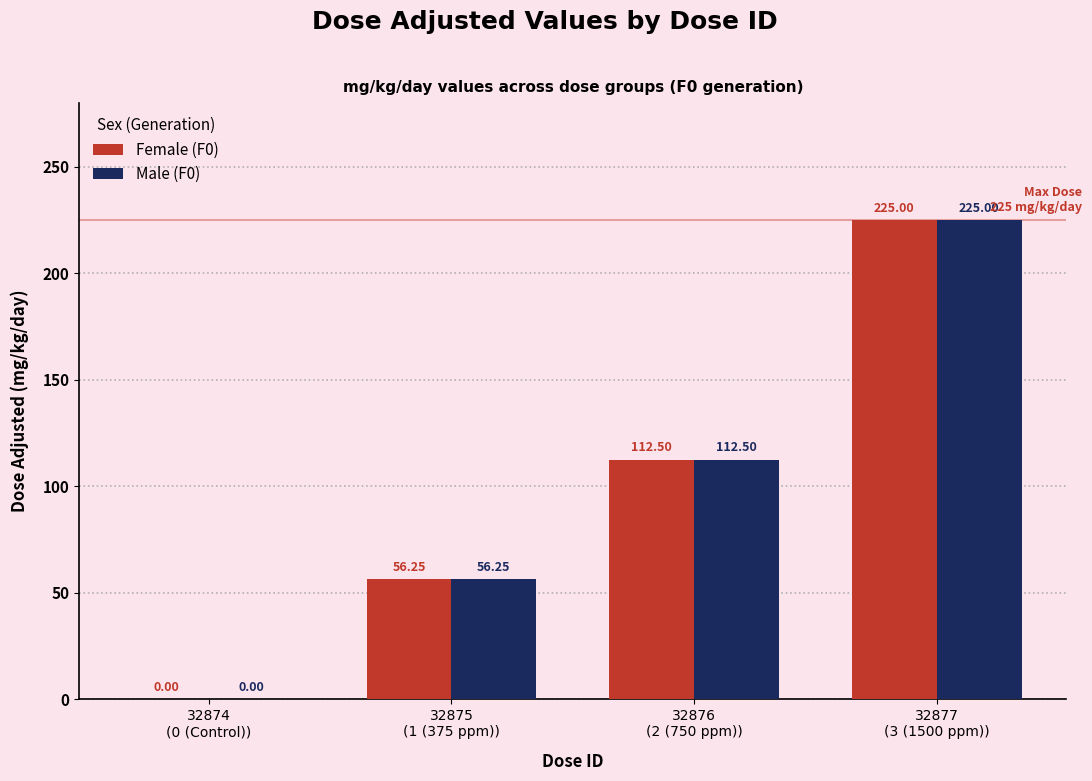

Is it true that Male (F0) equals 56.2 at 32875
(1 (375 ppm))?

True